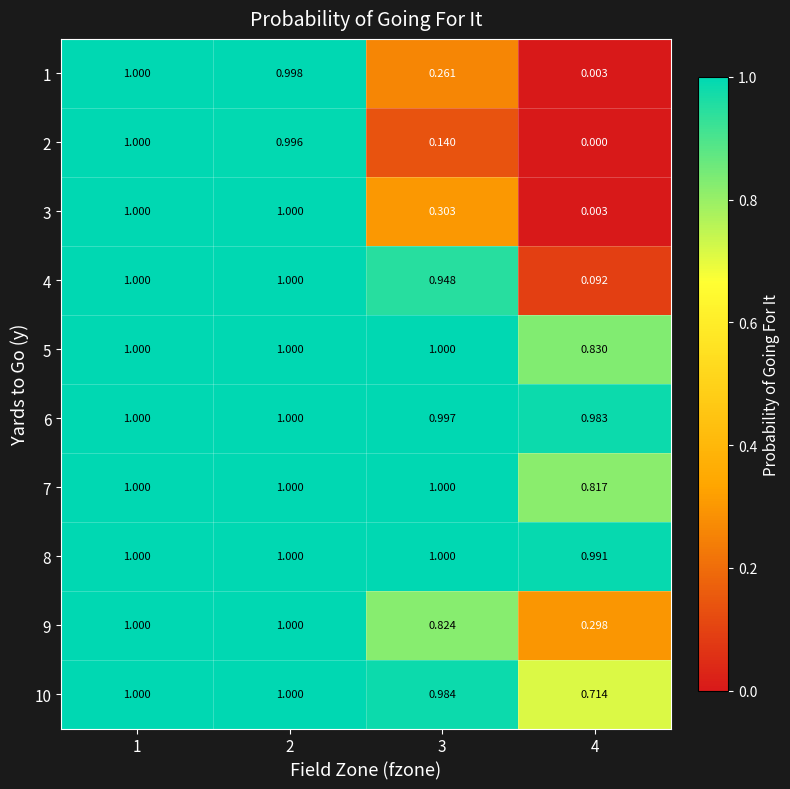

How many categories are shown in the chart?

4